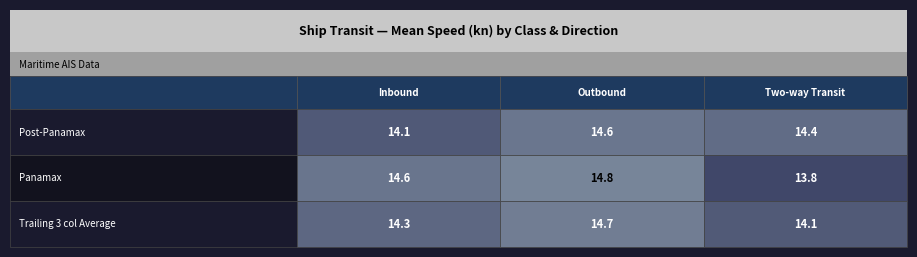

True or false: Panamax has a value of 14.6 at 0.

True